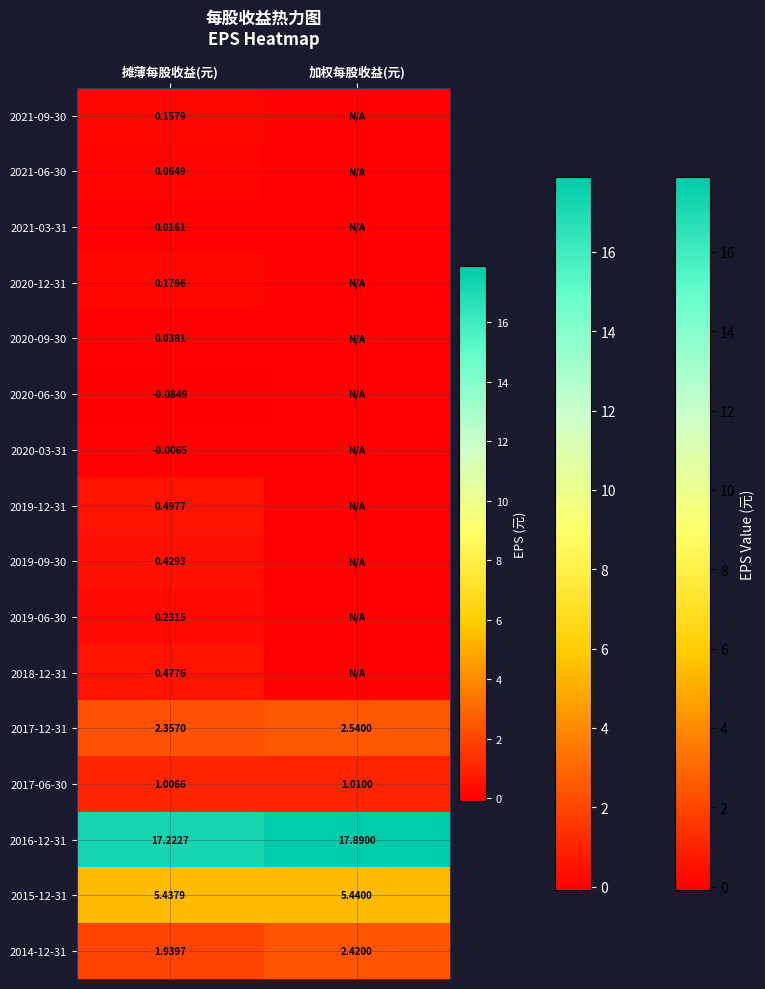

Where is 2017-12-31 nearest to the value 2?

摊薄每股收益(元)